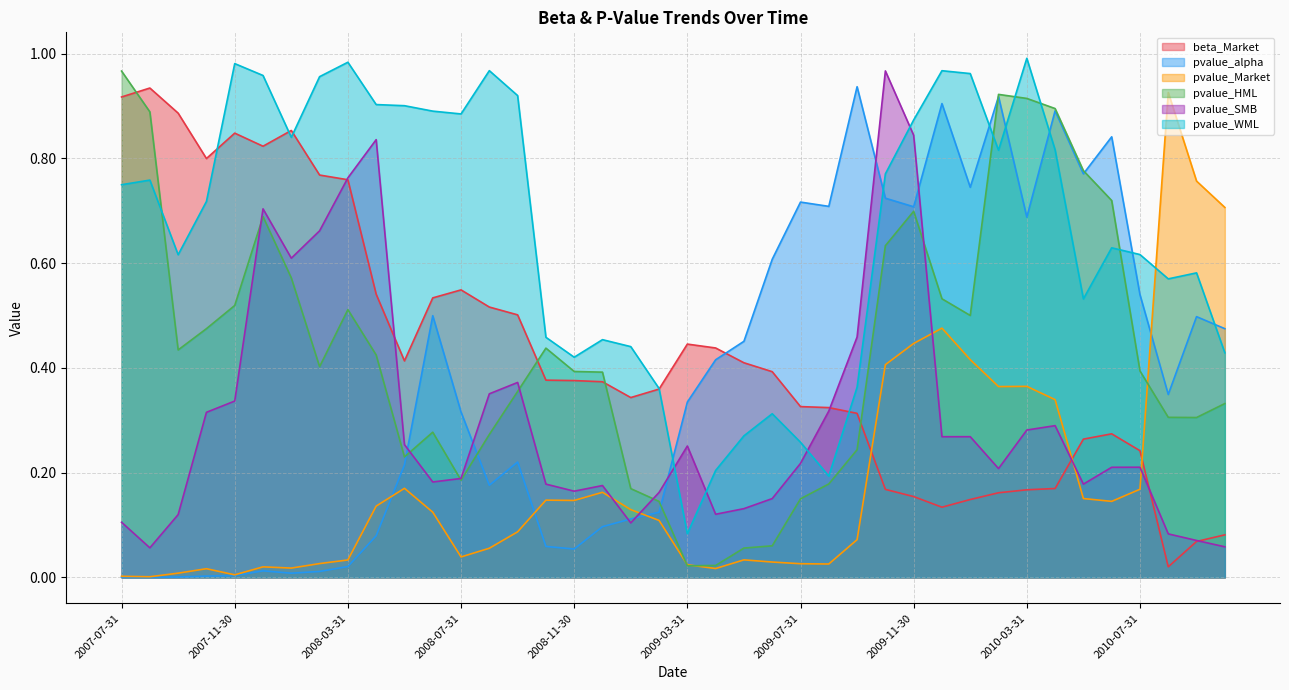

Reading right to left, what are all the values shown in this chart?

beta_Market: 0.1	0.1	0.0	0.2	0.3	0.3	0.2	0.2	0.2	0.1	0.1	0.2	0.2	0.3	0.3	0.3	0.4	0.4	0.4	0.4	0.4	0.3	0.4	0.4	0.4	0.5	0.5	0.5	0.5	0.4	0.5	0.8	0.8	0.9	0.8	0.8	0.8	0.9	0.9	0.9
pvalue_alpha: 0.5	0.5	0.3	0.5	0.8	0.8	0.9	0.7	0.9	0.7	0.9	0.7	0.7	0.9	0.7	0.7	0.6	0.5	0.4	0.3	0.1	0.1	0.1	0.1	0.1	0.2	0.2	0.3	0.5	0.2	0.1	0.0	0.0	0.0	0.0	0.0	0.0	0.0	0.0	0.0
pvalue_Market: 0.7	0.8	0.9	0.2	0.1	0.2	0.3	0.4	0.4	0.4	0.5	0.4	0.4	0.1	0.0	0.0	0.0	0.0	0.0	0.0	0.1	0.1	0.2	0.1	0.1	0.1	0.1	0.0	0.1	0.2	0.1	0.0	0.0	0.0	0.0	0.0	0.0	0.0	0.0	0.0
pvalue_HML: 0.3	0.3	0.3	0.4	0.7	0.8	0.9	0.9	0.9	0.5	0.5	0.7	0.6	0.2	0.2	0.2	0.1	0.1	0.0	0.0	0.1	0.2	0.4	0.4	0.4	0.4	0.3	0.2	0.3	0.2	0.4	0.5	0.4	0.6	0.7	0.5	0.5	0.4	0.9	1.0
pvalue_SMB: 0.1	0.1	0.1	0.2	0.2	0.2	0.3	0.3	0.2	0.3	0.3	0.8	1.0	0.5	0.3	0.2	0.2	0.1	0.1	0.3	0.2	0.1	0.2	0.2	0.2	0.4	0.4	0.2	0.2	0.3	0.8	0.8	0.7	0.6	0.7	0.3	0.3	0.1	0.1	0.1
pvalue_WML: 0.4	0.6	0.6	0.6	0.6	0.5	0.8	1.0	0.8	1.0	1.0	0.9	0.8	0.4	0.2	0.3	0.3	0.3	0.2	0.1	0.4	0.4	0.5	0.4	0.5	0.9	1.0	0.9	0.9	0.9	0.9	1.0	1.0	0.8	1.0	1.0	0.7	0.6	0.8	0.7